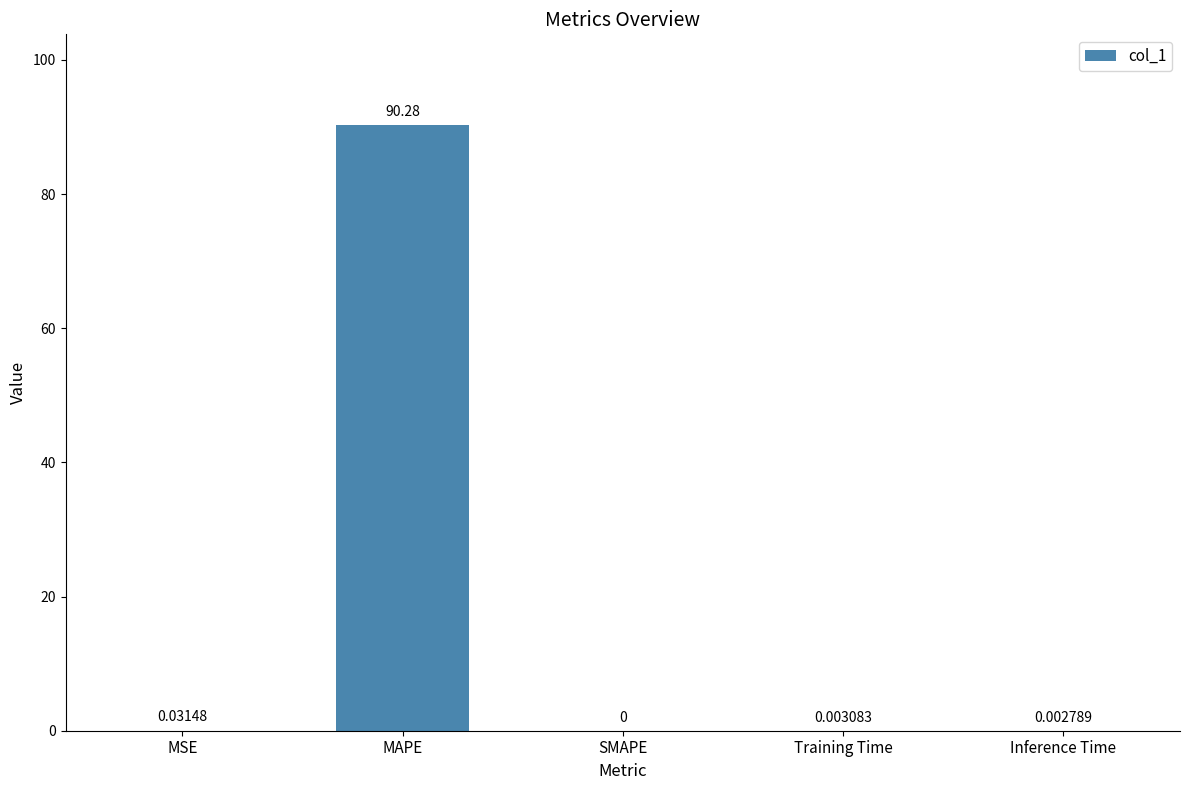

How many positive values are there?

4